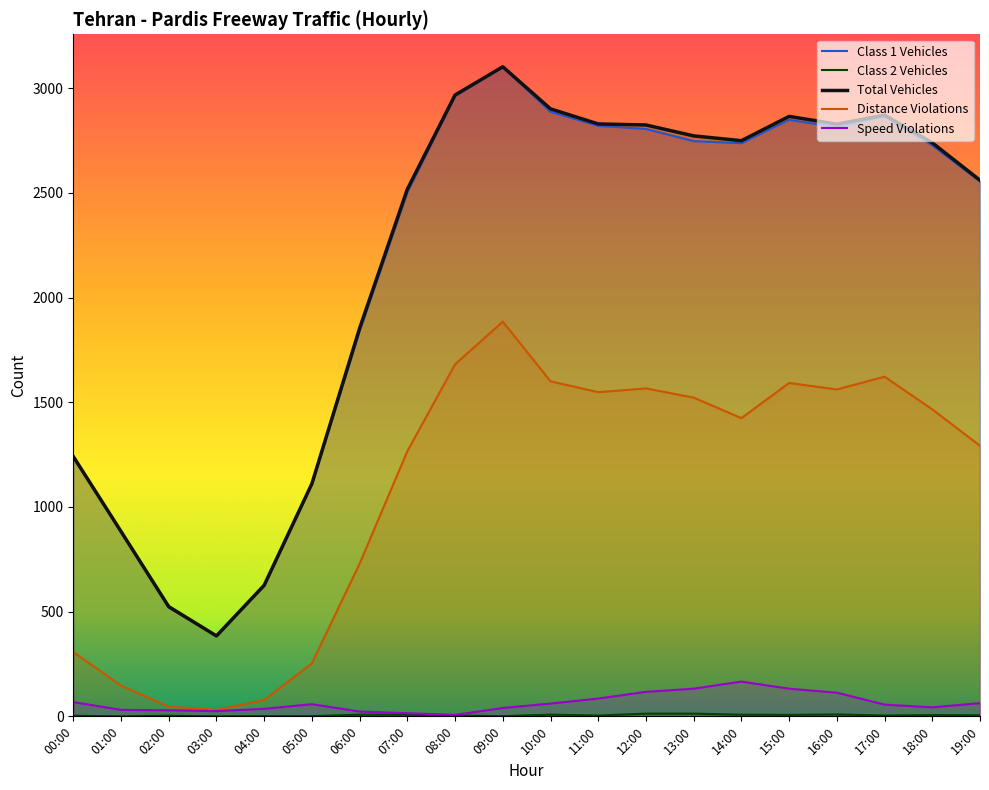

Which has a higher value, 01:00 or 16:00?

16:00